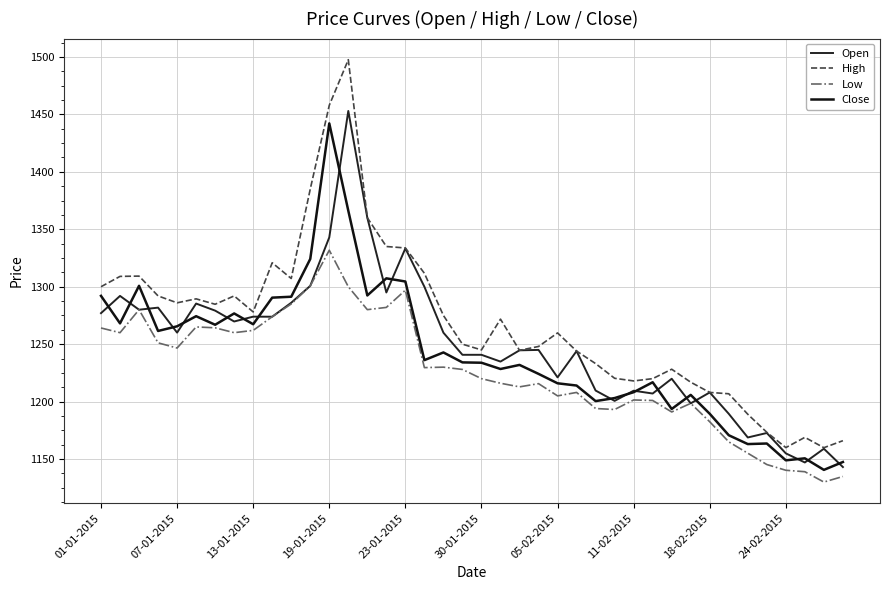

True or false: High and Low intersect in this chart.

False